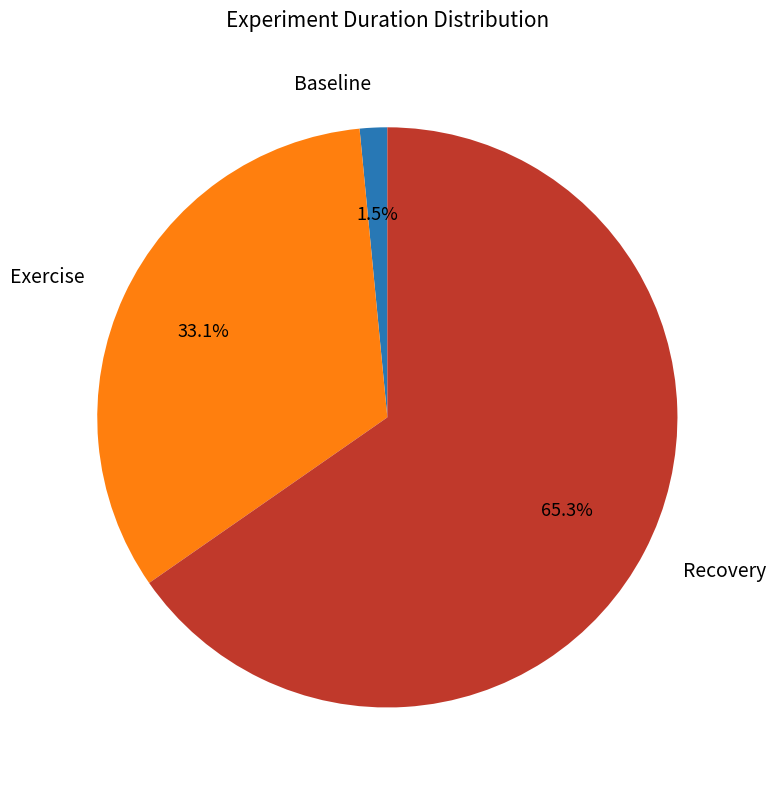

To the nearest percent, what is the difference between the Exercise and Baseline slice percentages?

32%